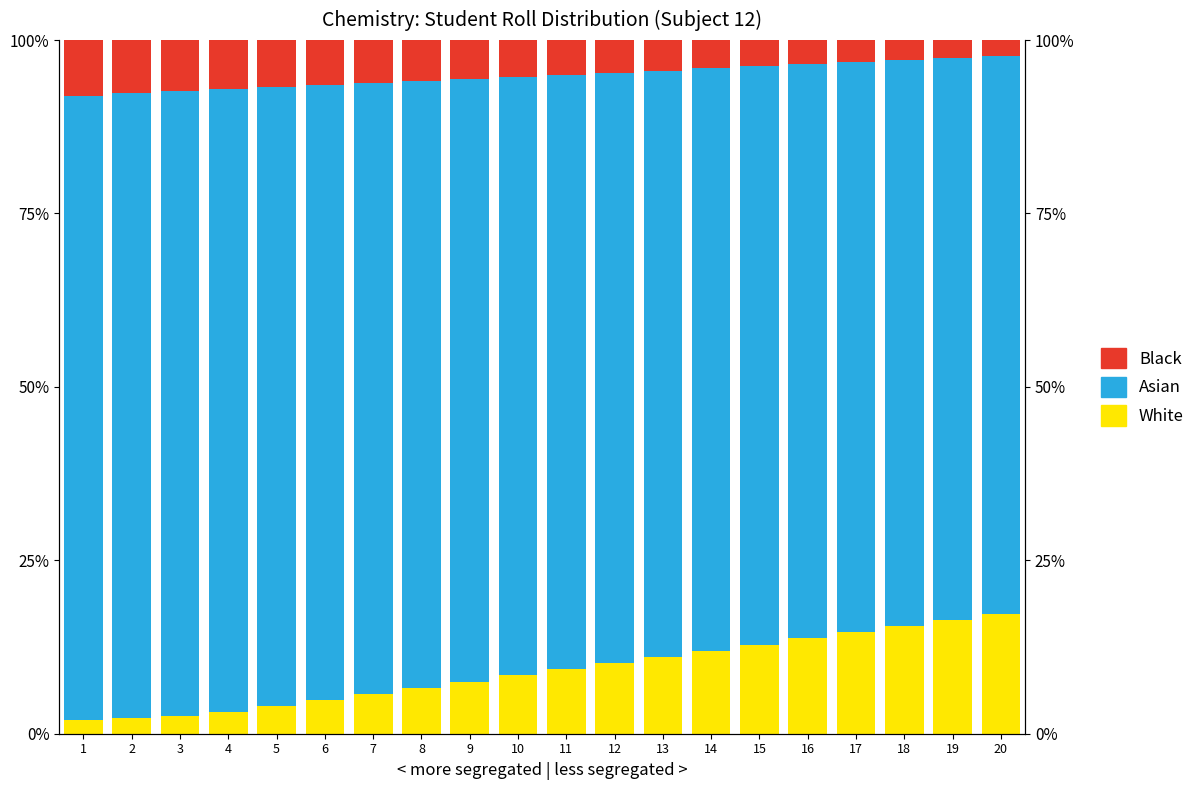

The White series shows 17.3 at 20. True or false?

True